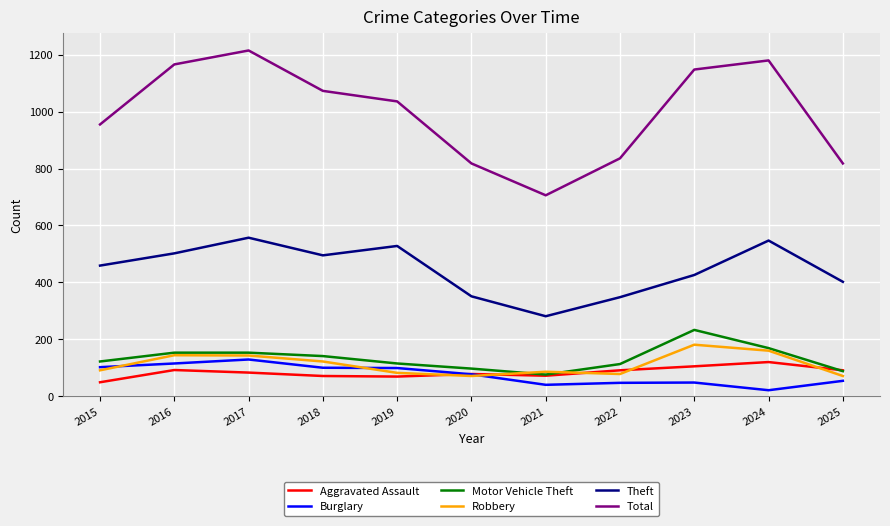

Does the chart have visible grid lines?

Yes